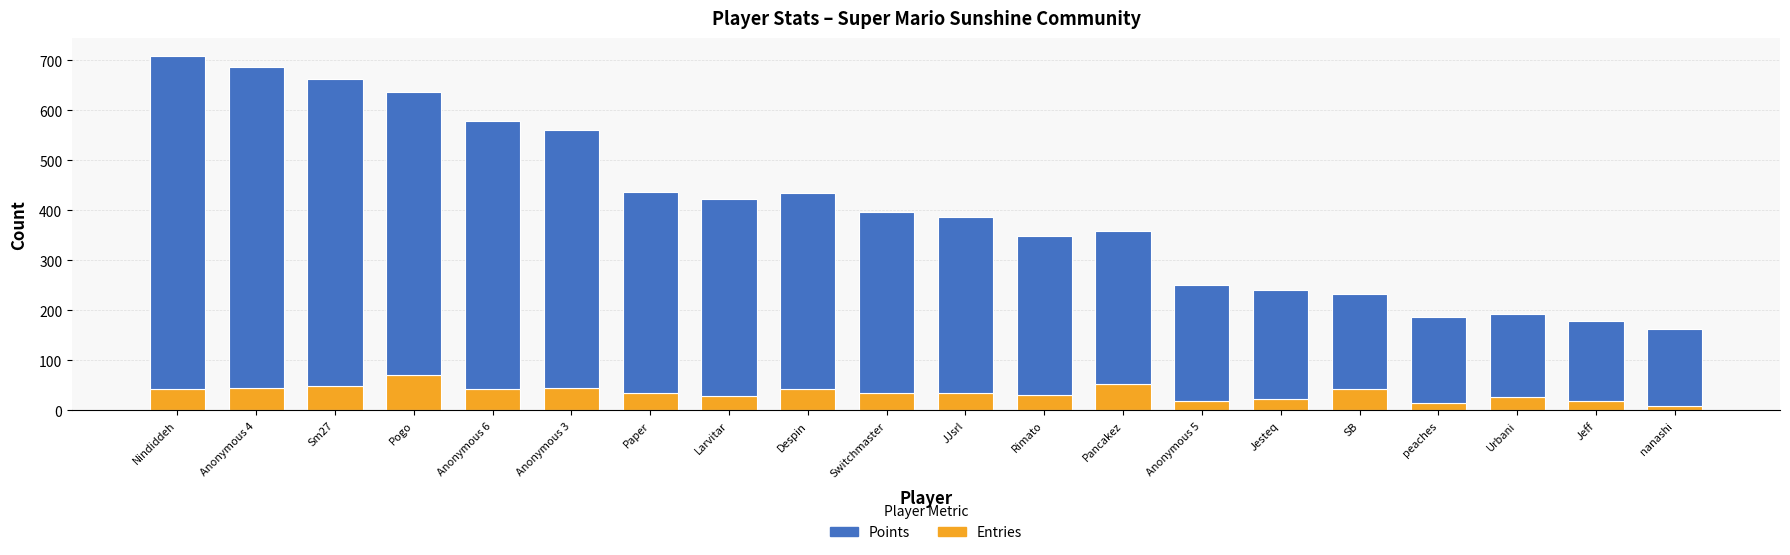

What is the sum of all Entries values?

701